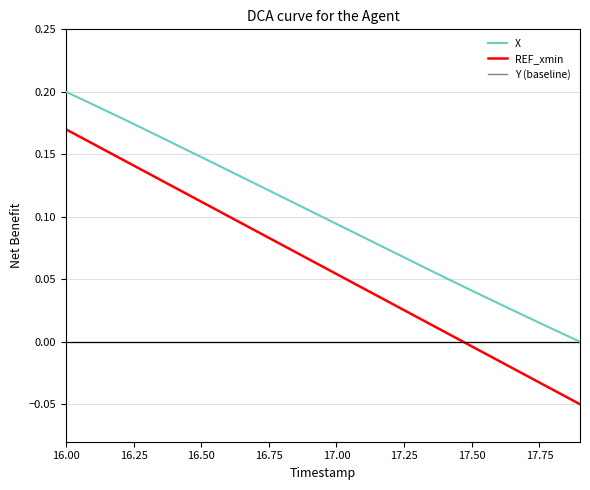

Which series has the largest total across all categories?

X